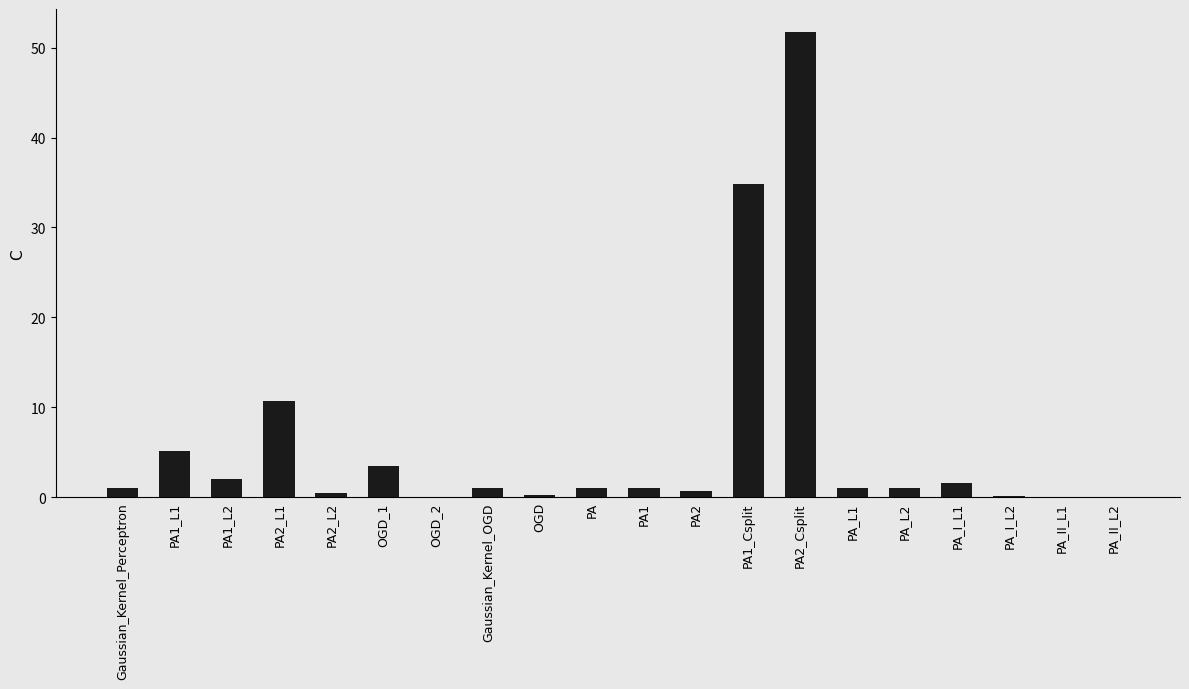

True or false: the data shows 0.1 at OGD_2.

True